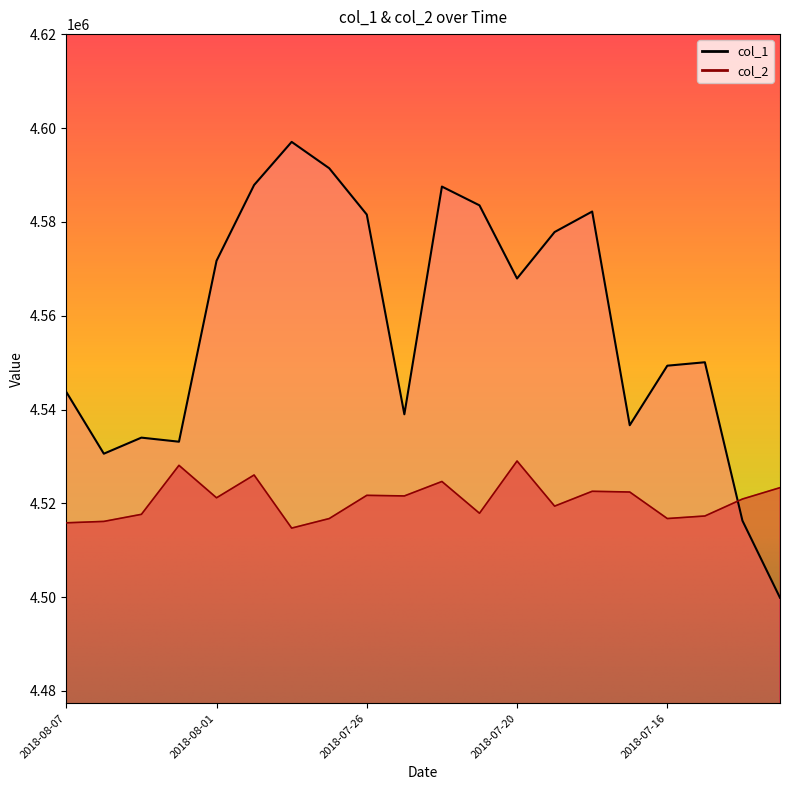

Which series has the widest spread of values?

col_1